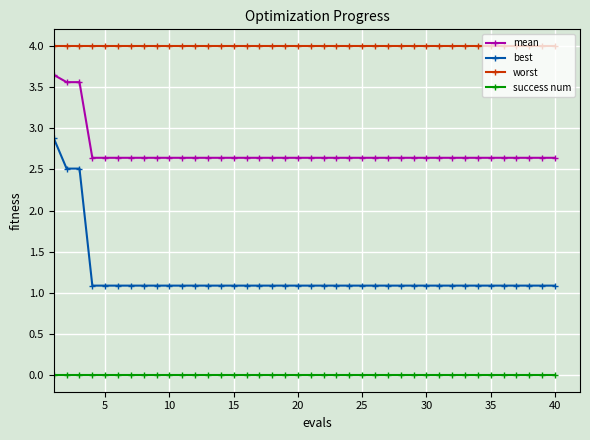

True or false: success num and best intersect in this chart.

False